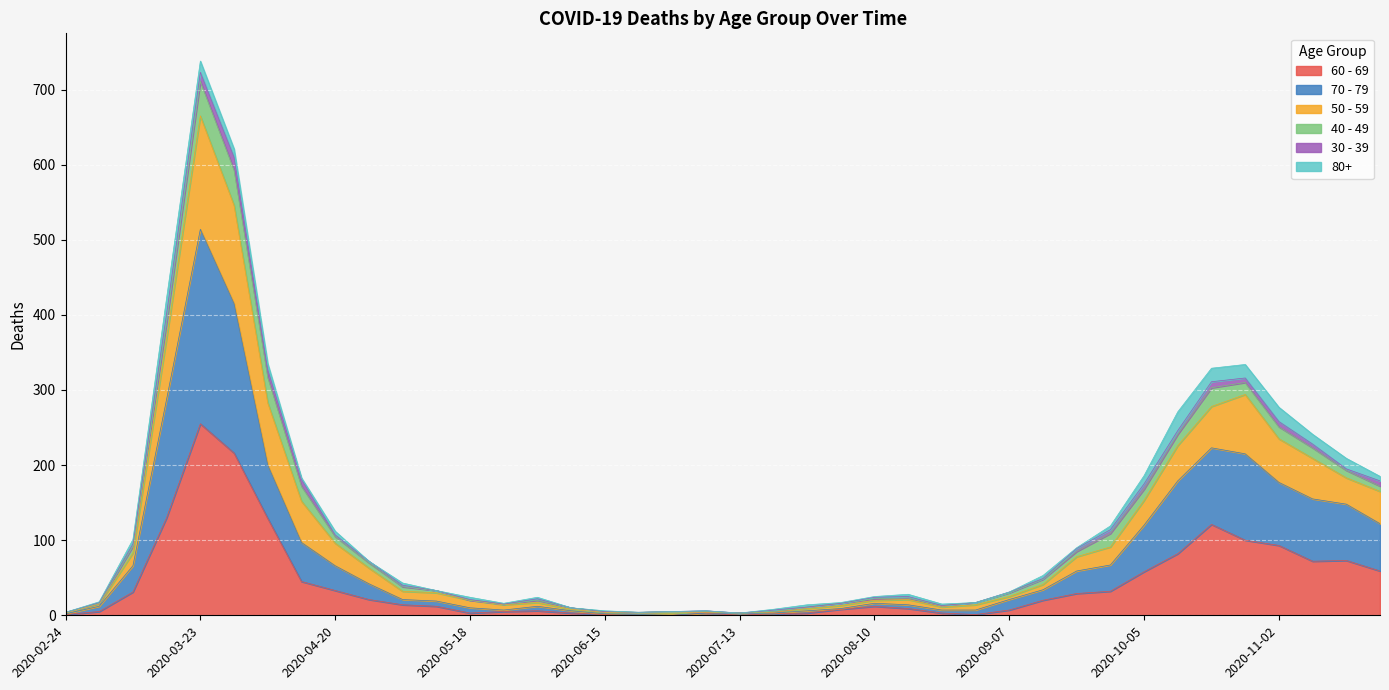

At which category is the sum across all series the highest?

2020-03-23